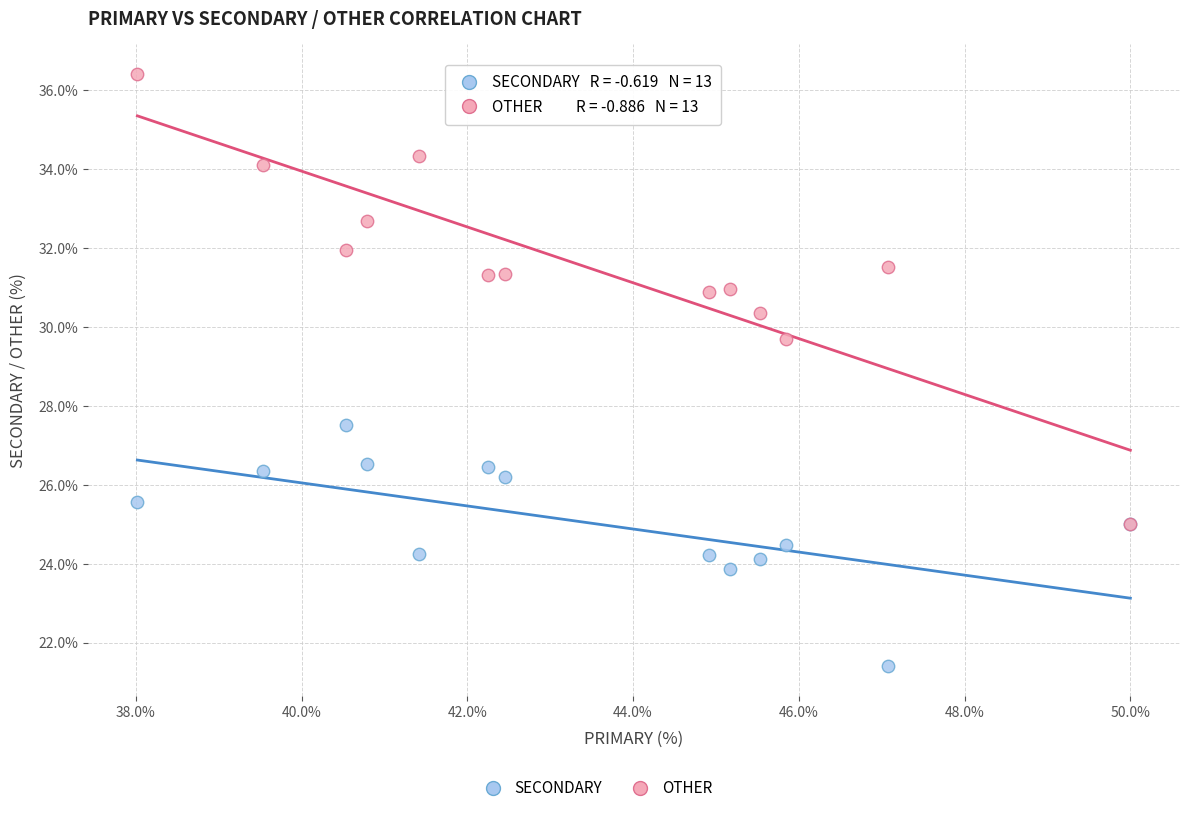

Across all series, what Y value is closest to 28?

27.5